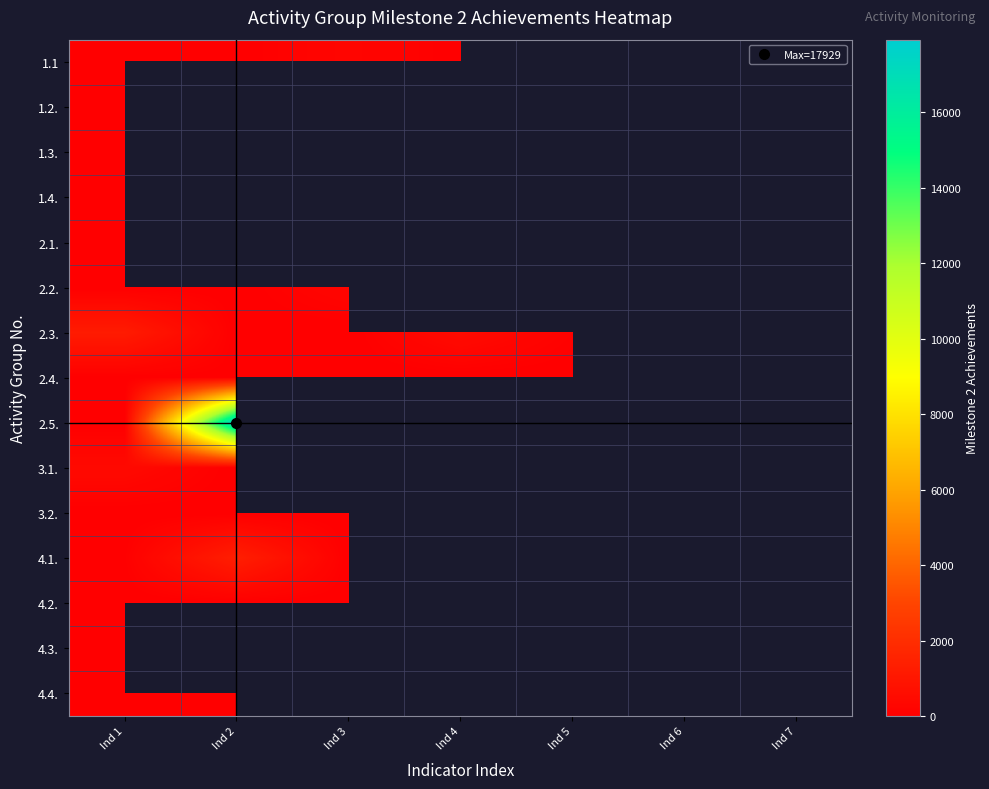

What is the minimum value for 1.3.?

6.0